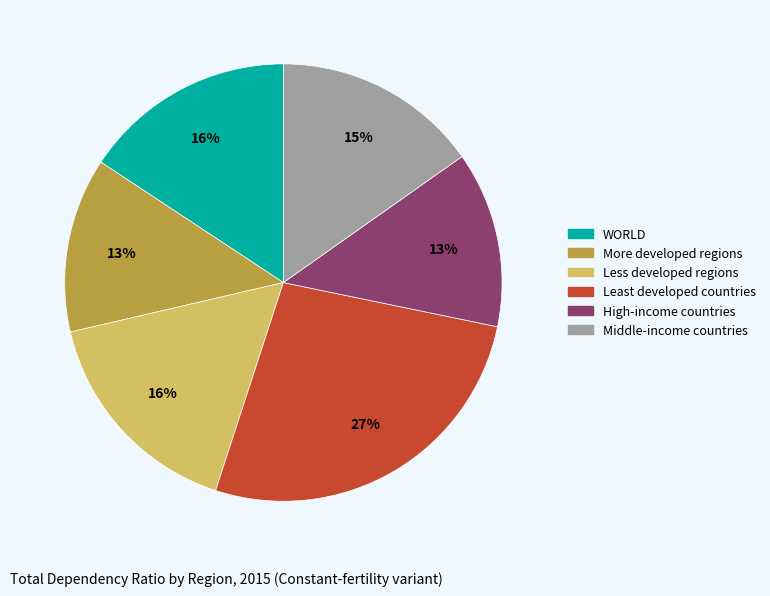

True or false: WORLD accounts for 16% of the total.

True